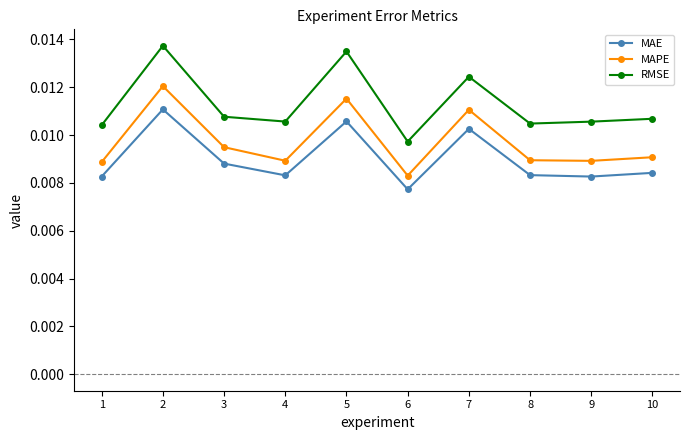

At how many categories does at least one series exceed 0?

10